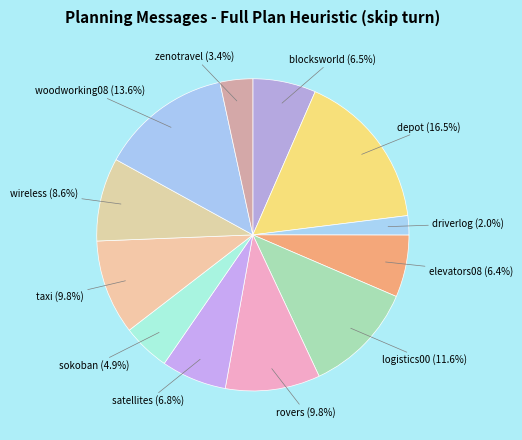

To the nearest percent, what portion does wireless represent?

9%